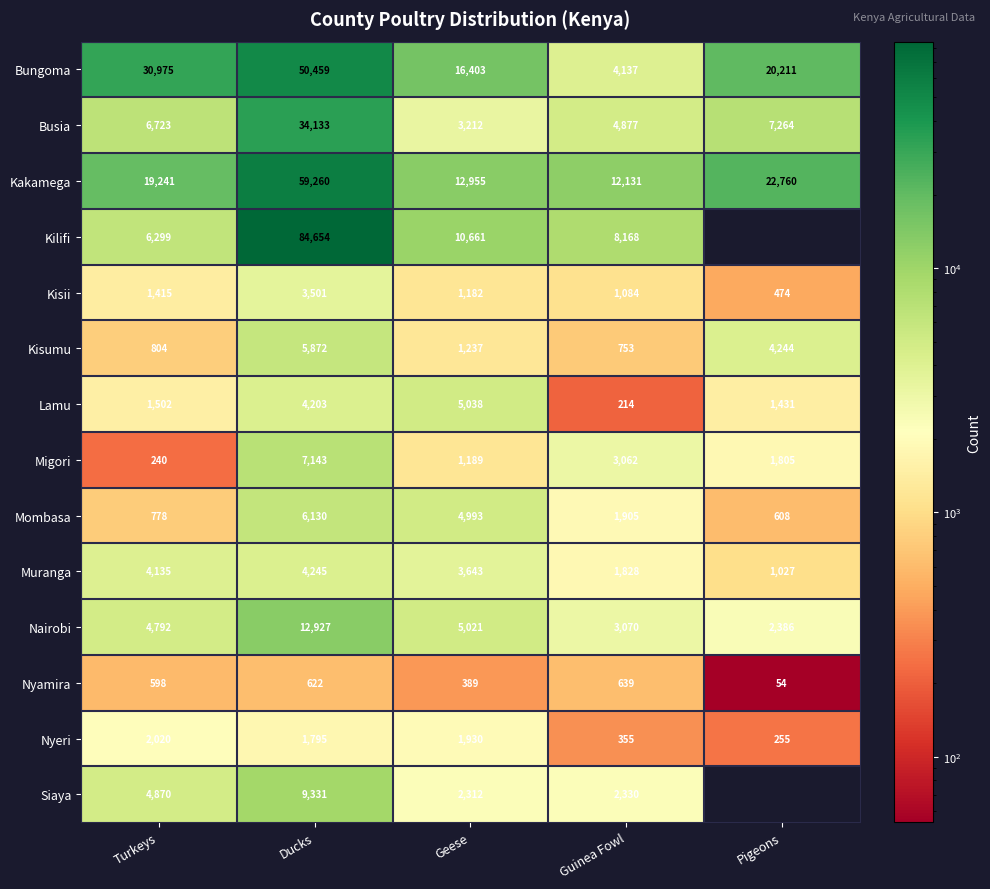

Where is Nyamira nearest to the value 346?

Geese